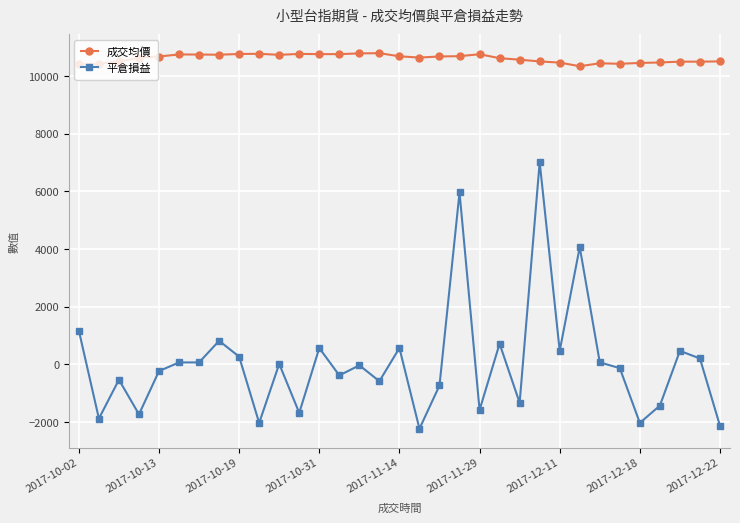

What is the value of the 平倉損益 point at the 1st from the left?

1170